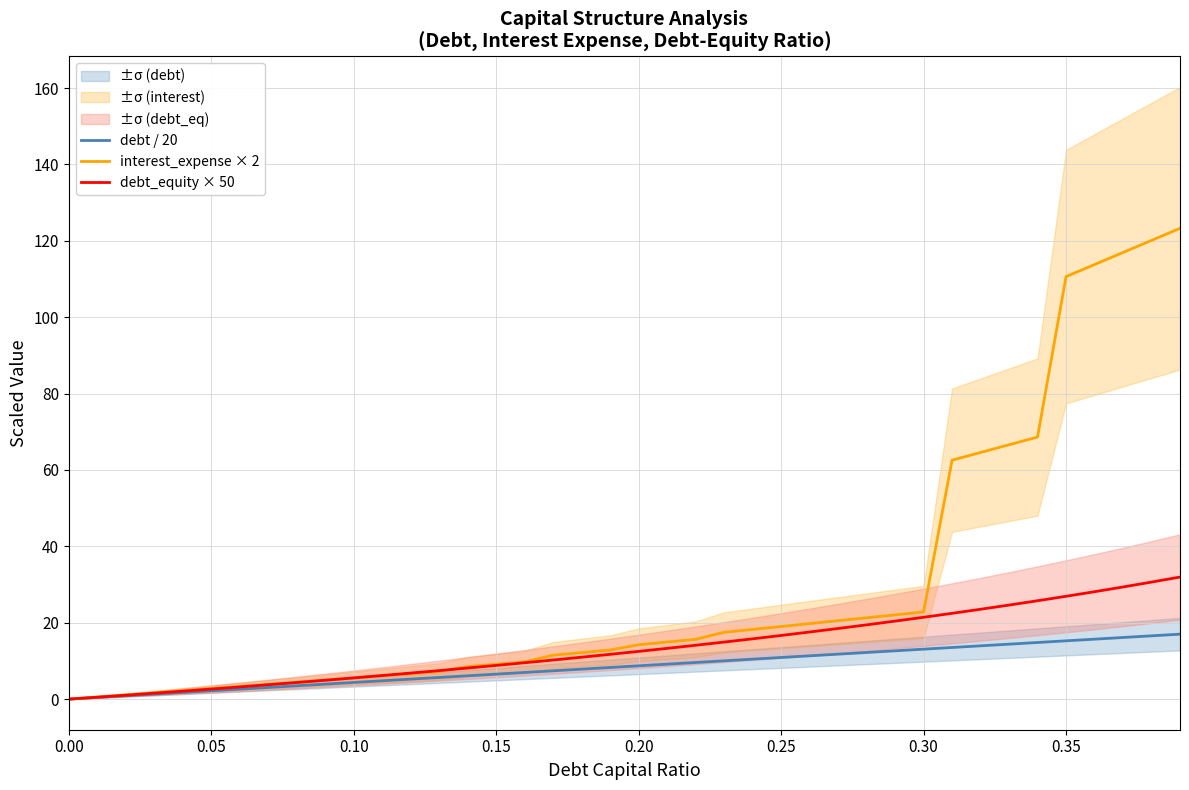

What is the highest value of the debt_equity × 50 series?

32.0